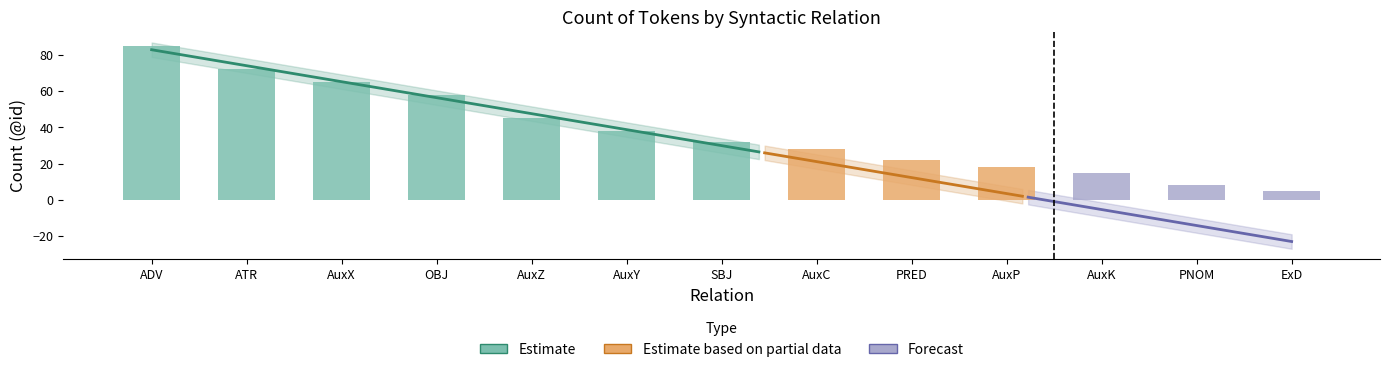

How many values exceed 28?

7